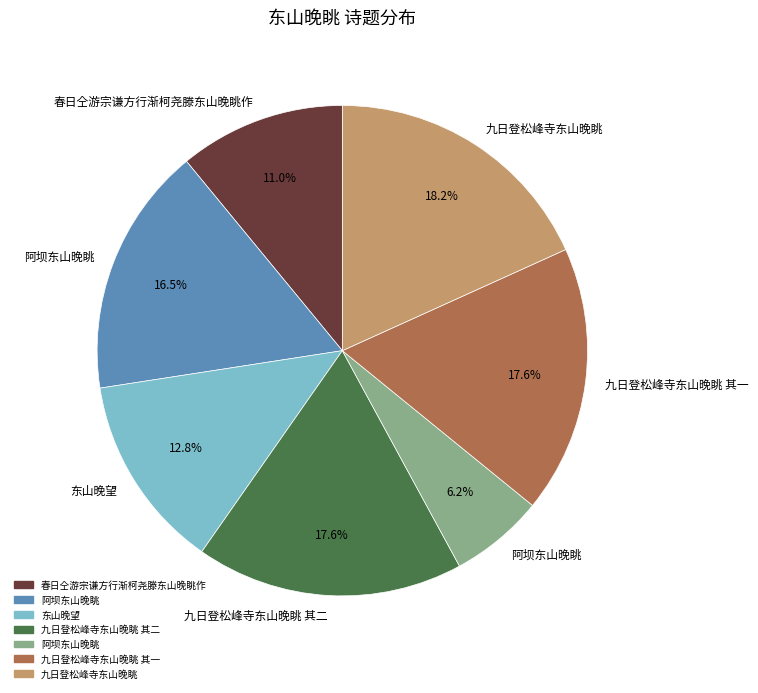

Does any single category account for the majority?

No